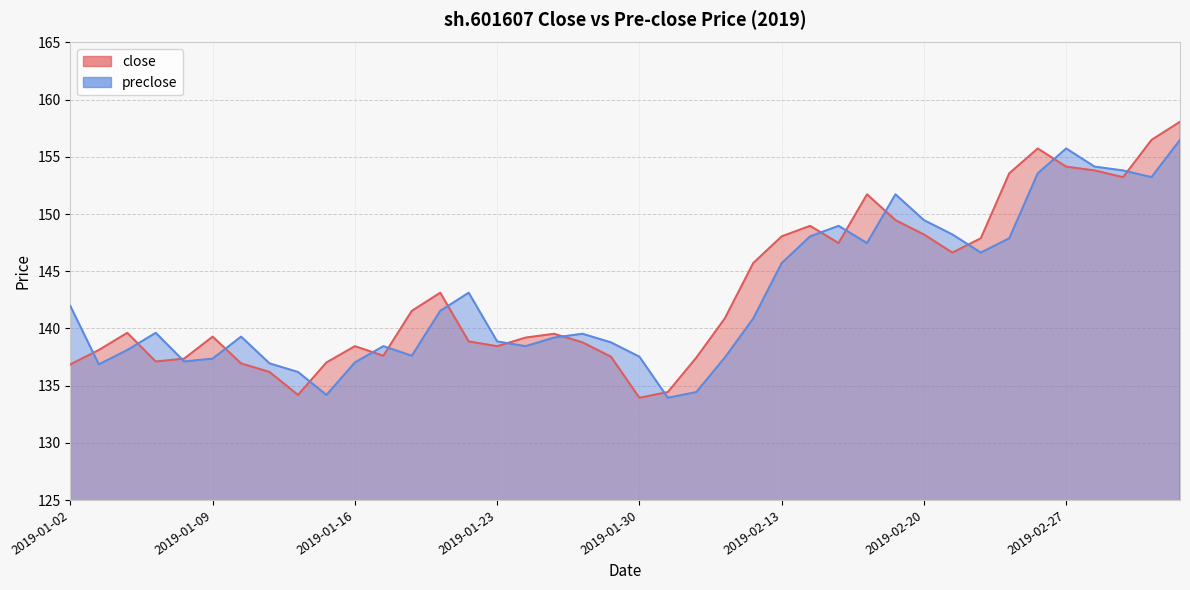

List the series in order of their peak value, lowest first.

preclose, close